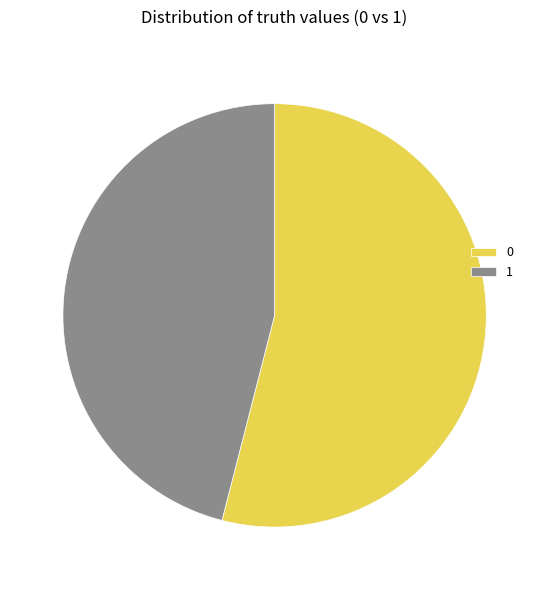

Approximately how many times larger is the value at 0 compared to 1?

1.2